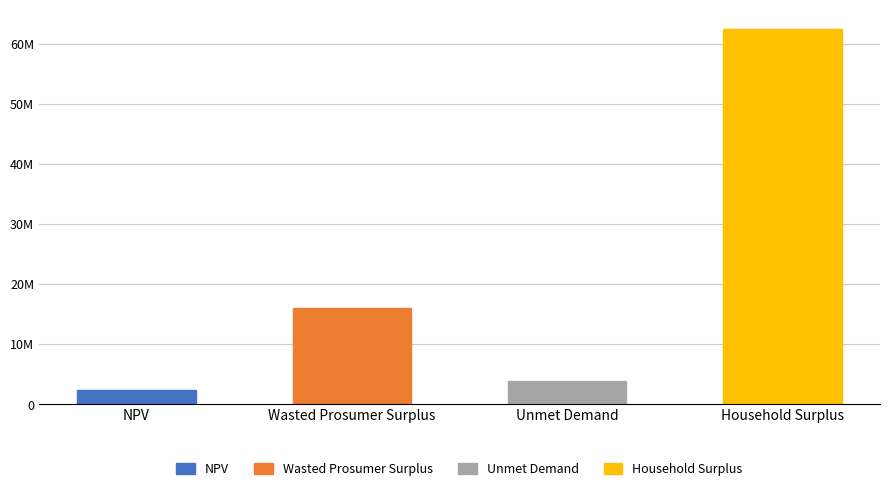

Does the chart contain any negative values?

No